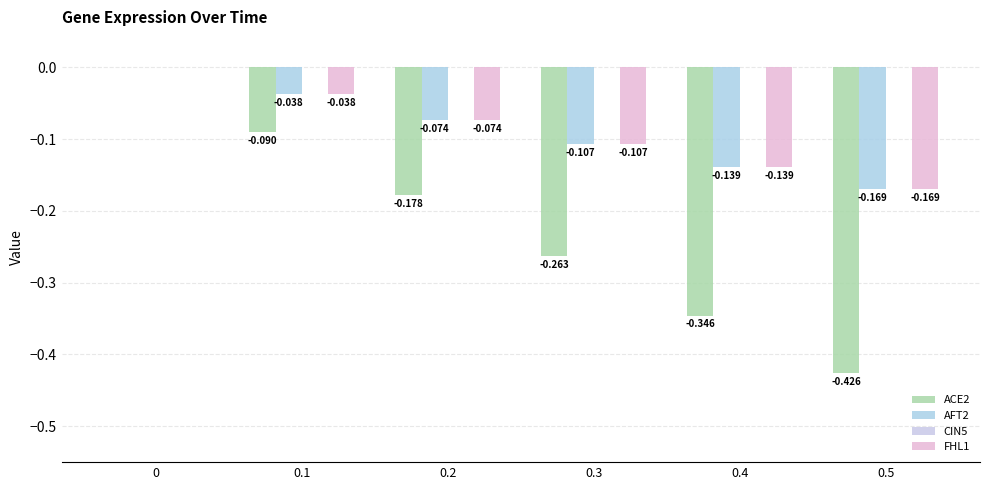

Does the chart contain stacked bars?

No